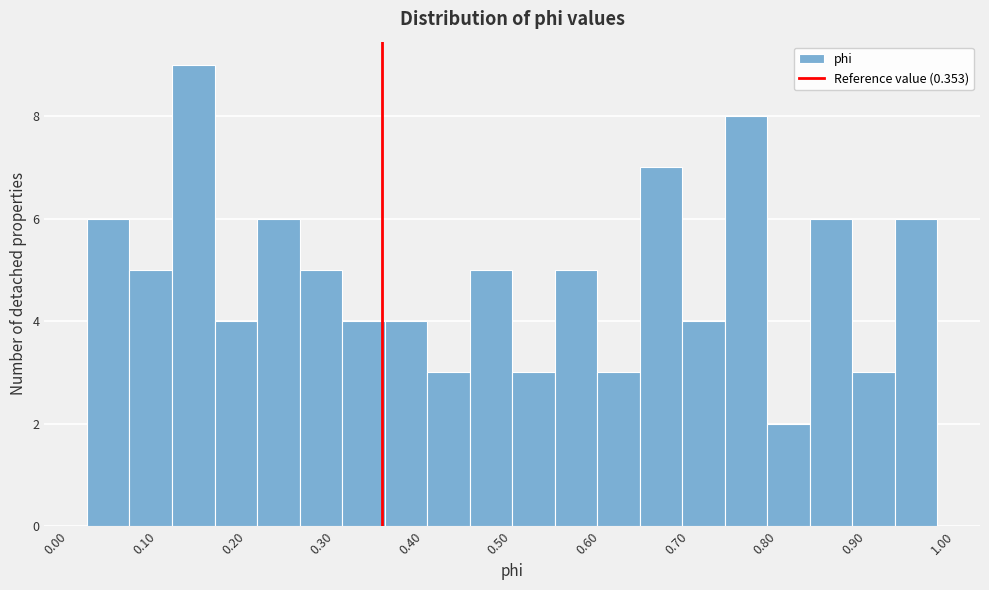

Which range on the x-axis has the tallest bar?

0.116 to 0.164